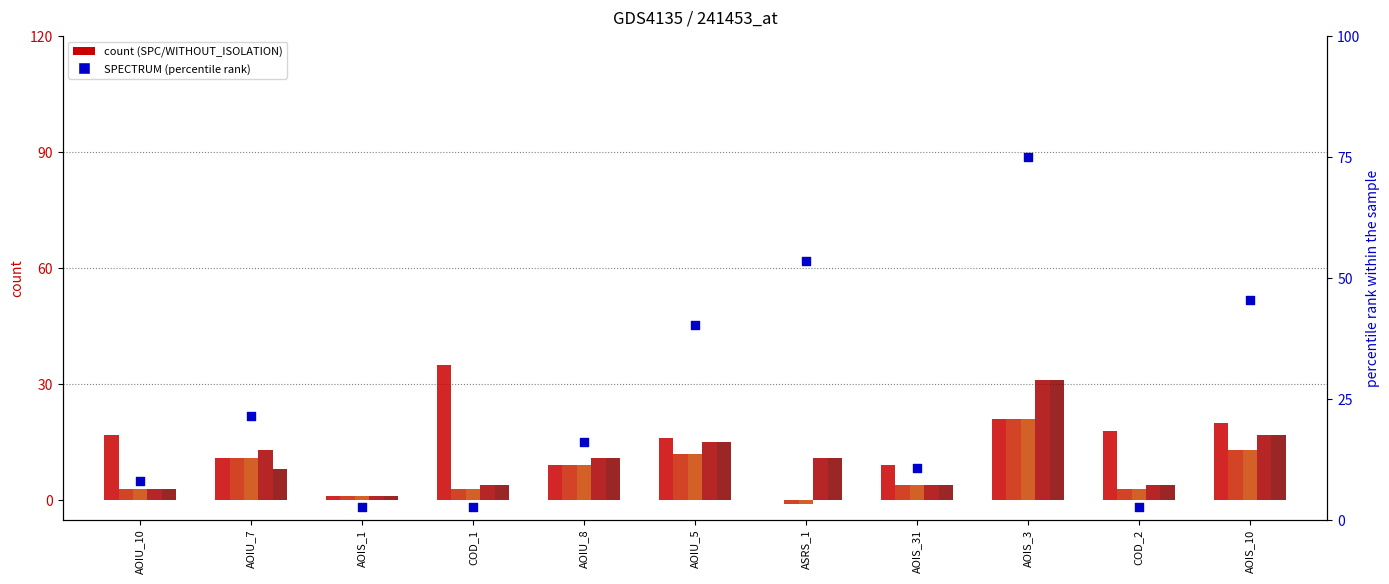

Which series contains the highest Y value?

SPECTRUM (percentile rank)